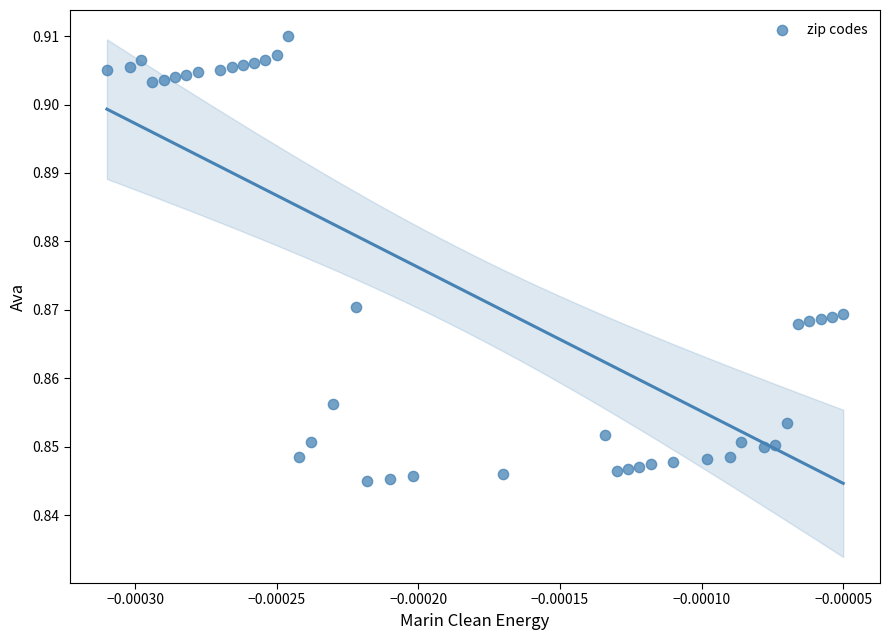

Count the number of points in this scatter plot.

40